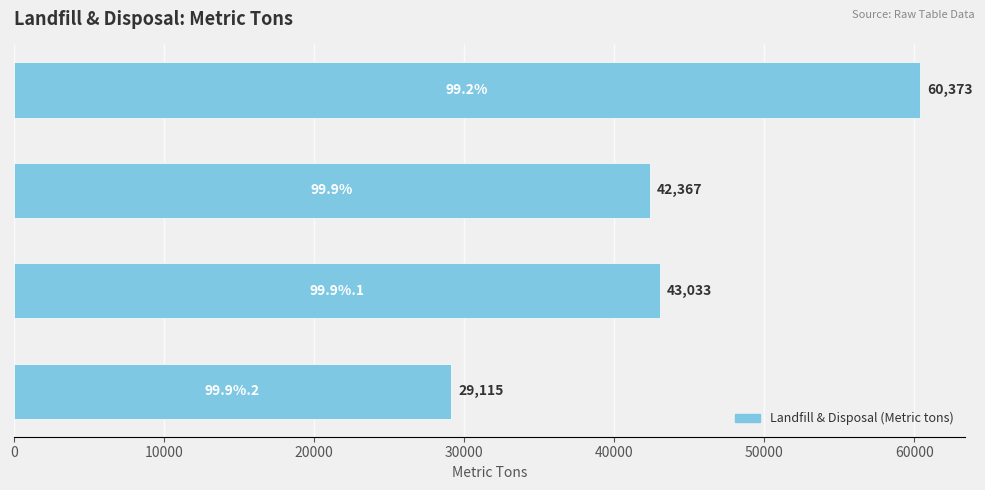

What is the average value?

43722